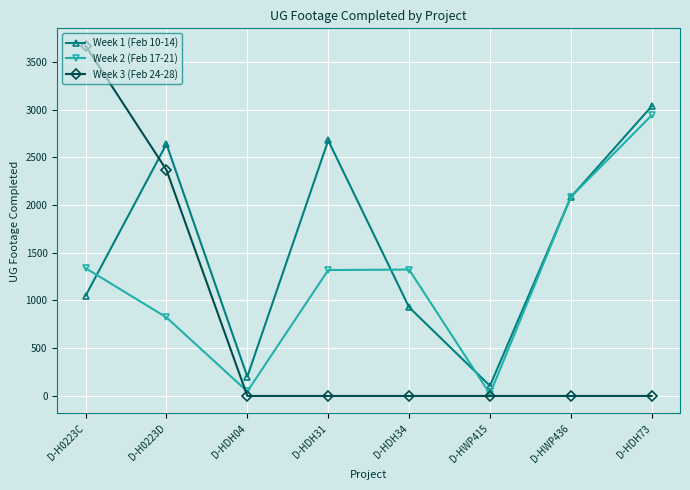

How many interior local peaks does the Week 2 (Feb 17-21) series have?

1